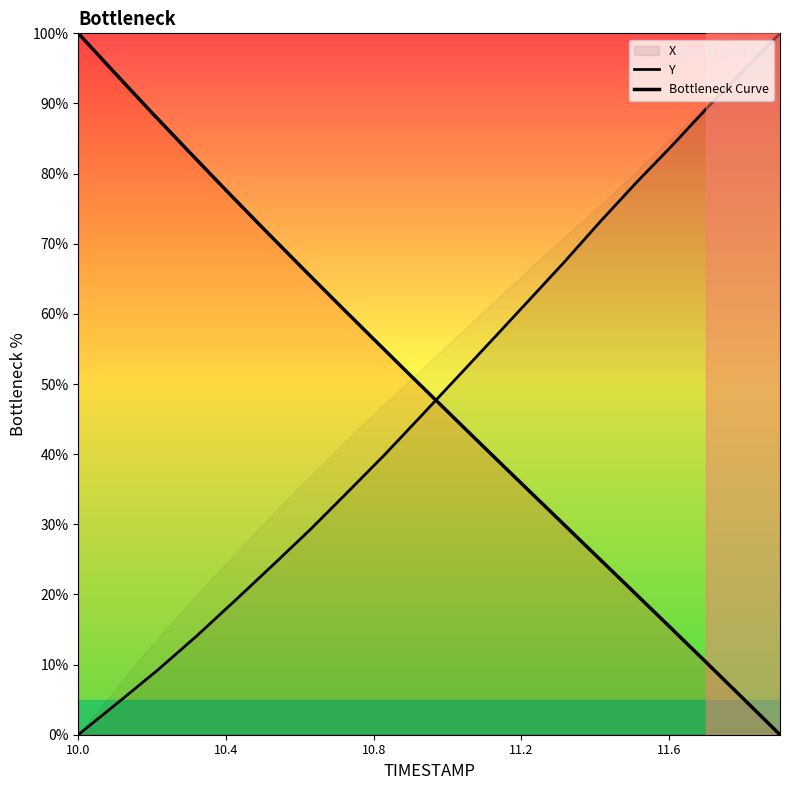

What is the average value of the Y series?

48.8